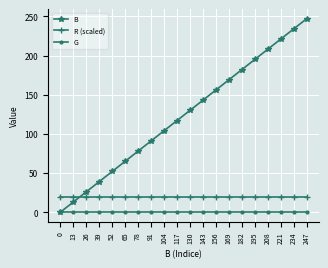

Does the chart display data point markers on the line(s)?

Yes